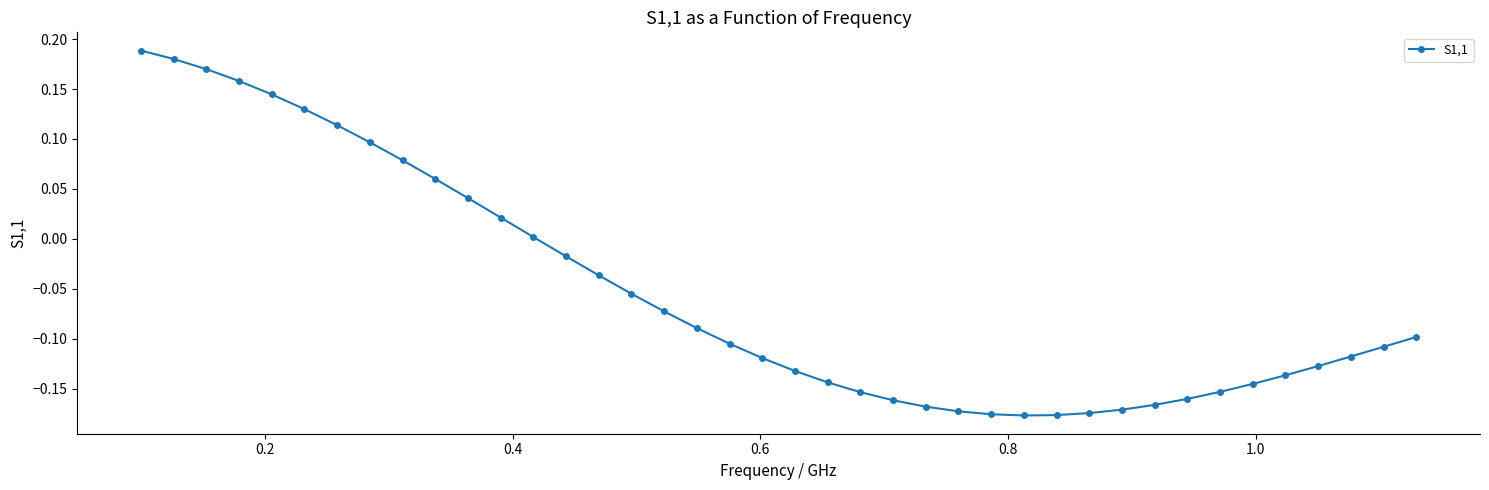

What is the difference between the maximum and second lowest values?

0.4